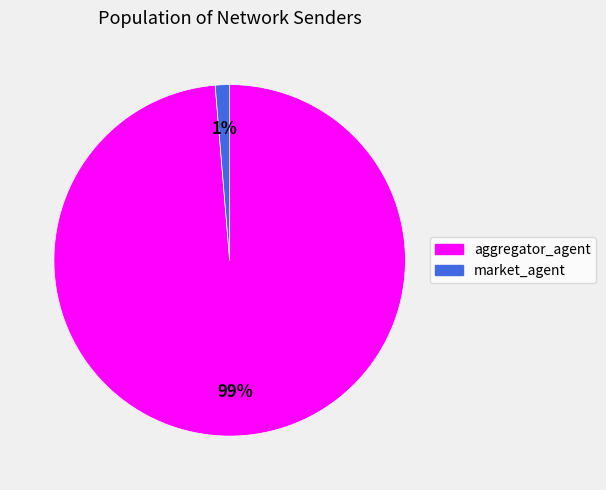

Which slice is the largest?

aggregator_agent